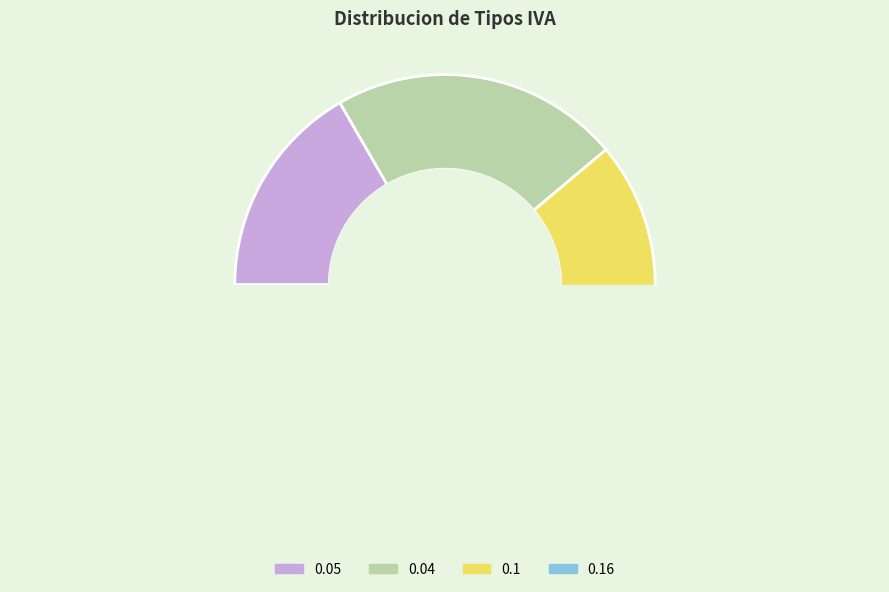

To the nearest percent, what is the difference between the largest and smallest slice percentages?

17%